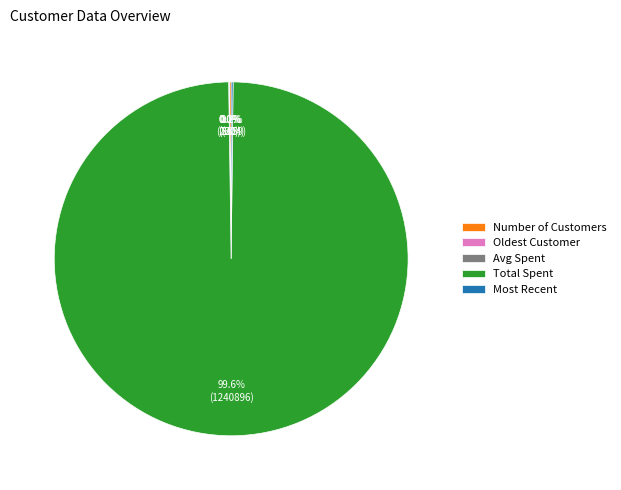

What percentage is NOT represented by Total Spent?

0.4%